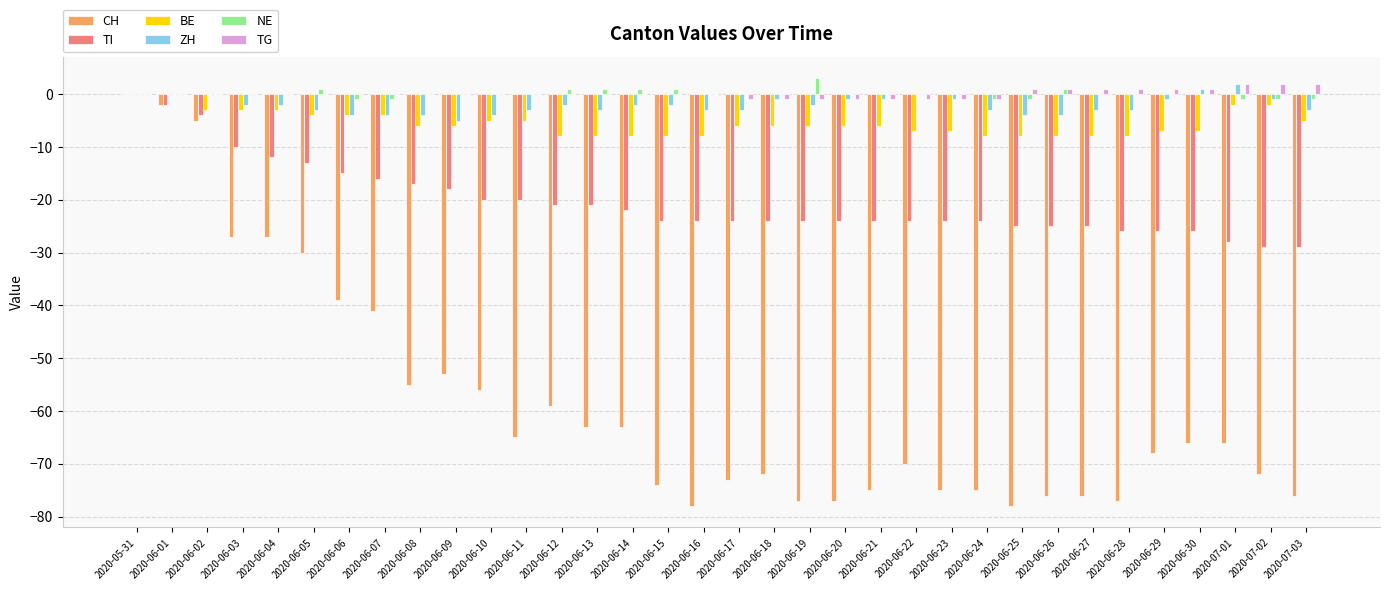

What is the sum of all TG values?

4